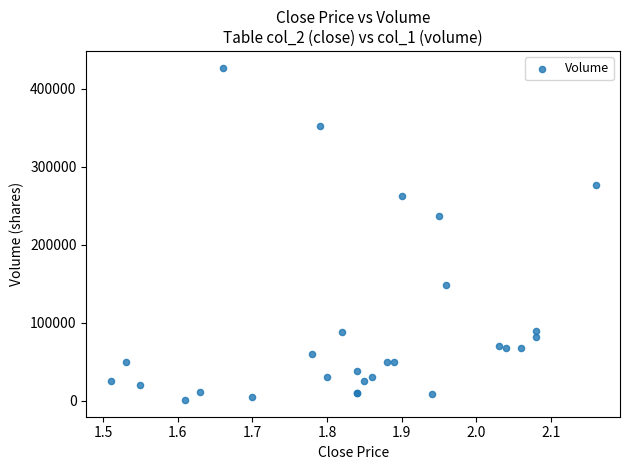

What Y value in the scatter plot is closest to 214000?

237000